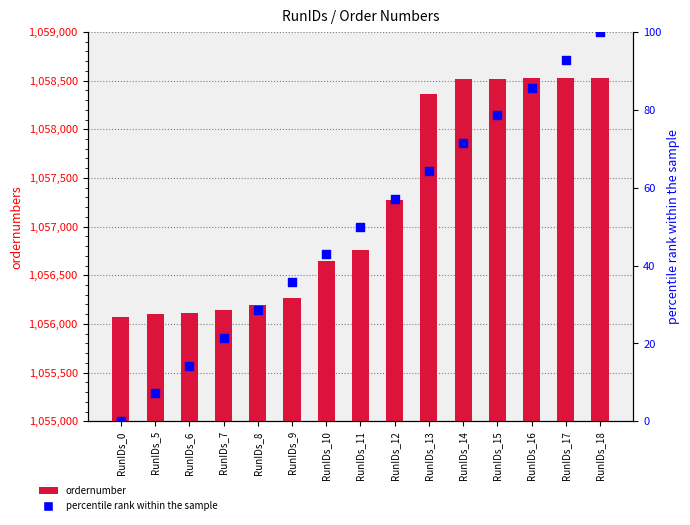

Which series has the largest total across all categories?

order number